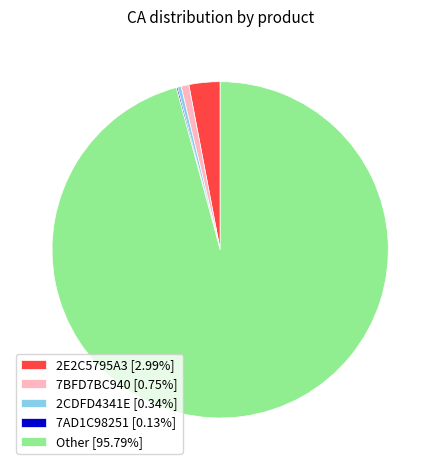

What is the ratio of the value at 7BFD7BC940 [0.75%] to the value at 2E2C5795A3 [2.99%]?

0.3